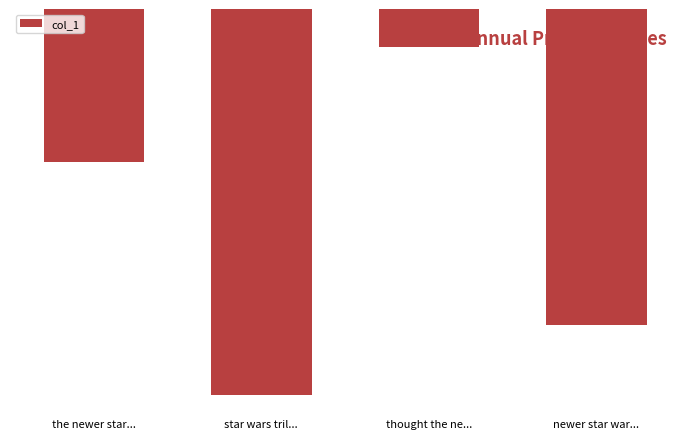

Are the bars horizontal?

No